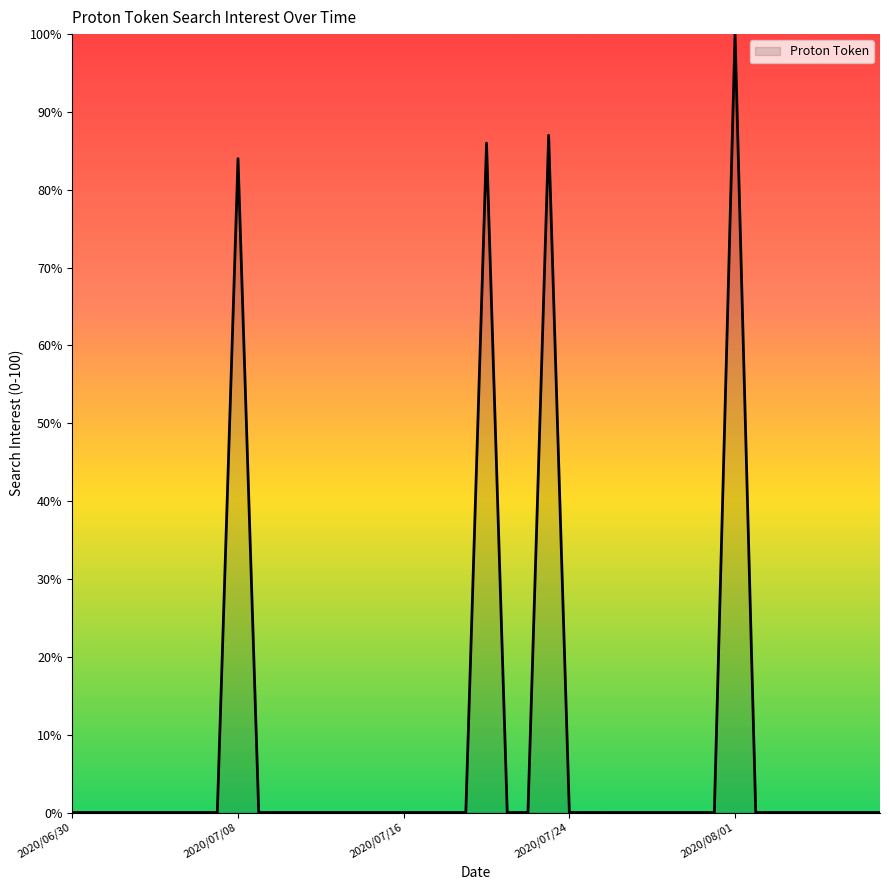

What is the greatest value displayed?

100